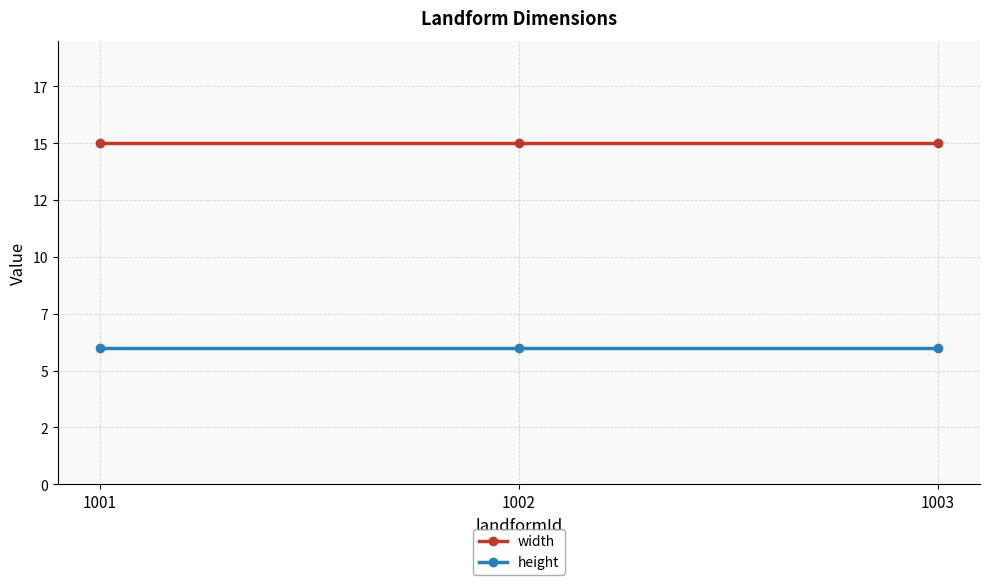

The value of width at 1003 is 15. True or false?

True